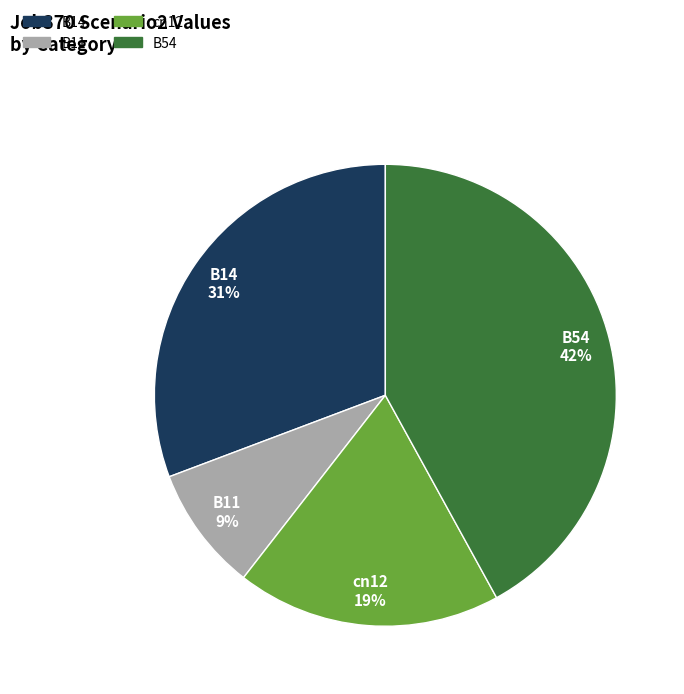

How many segments does this pie chart have?

4